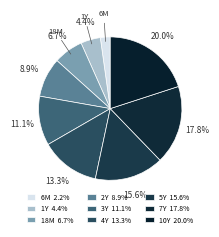

How many slices are in this pie chart?

9